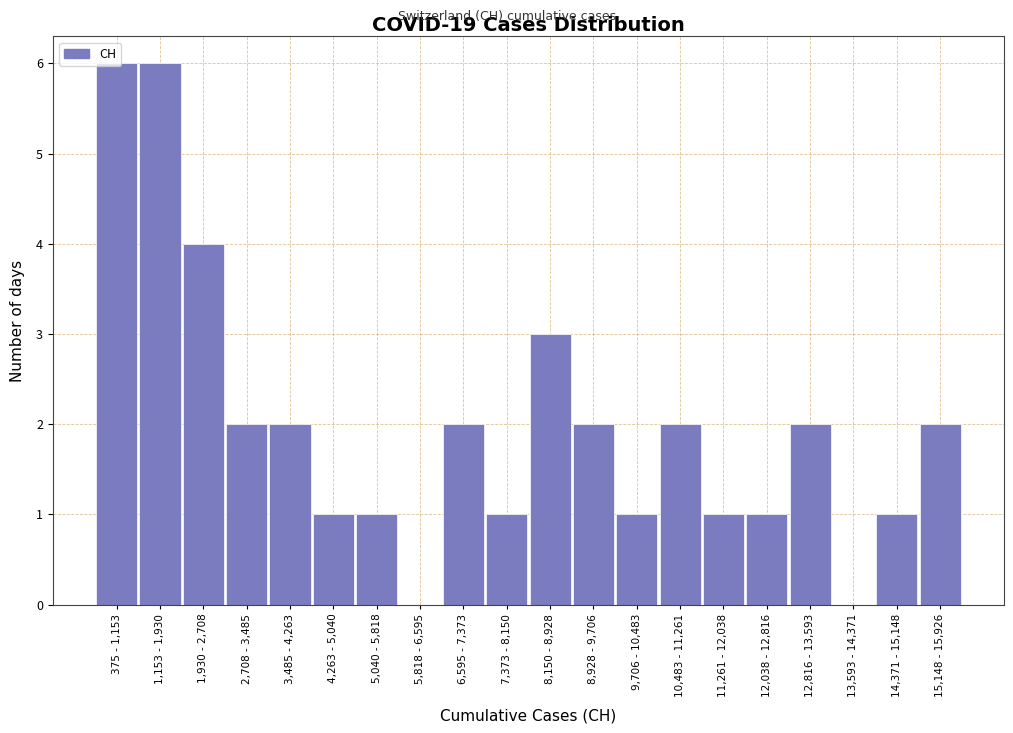

What is the sum of all values?

40